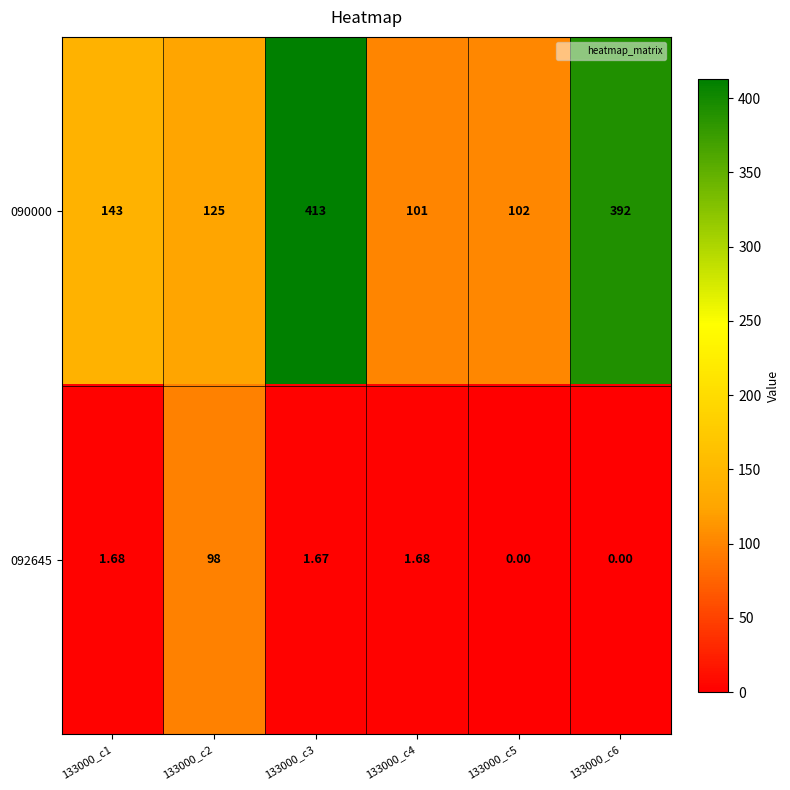

List the series in order of their peak value, lowest first.

092645, 090000